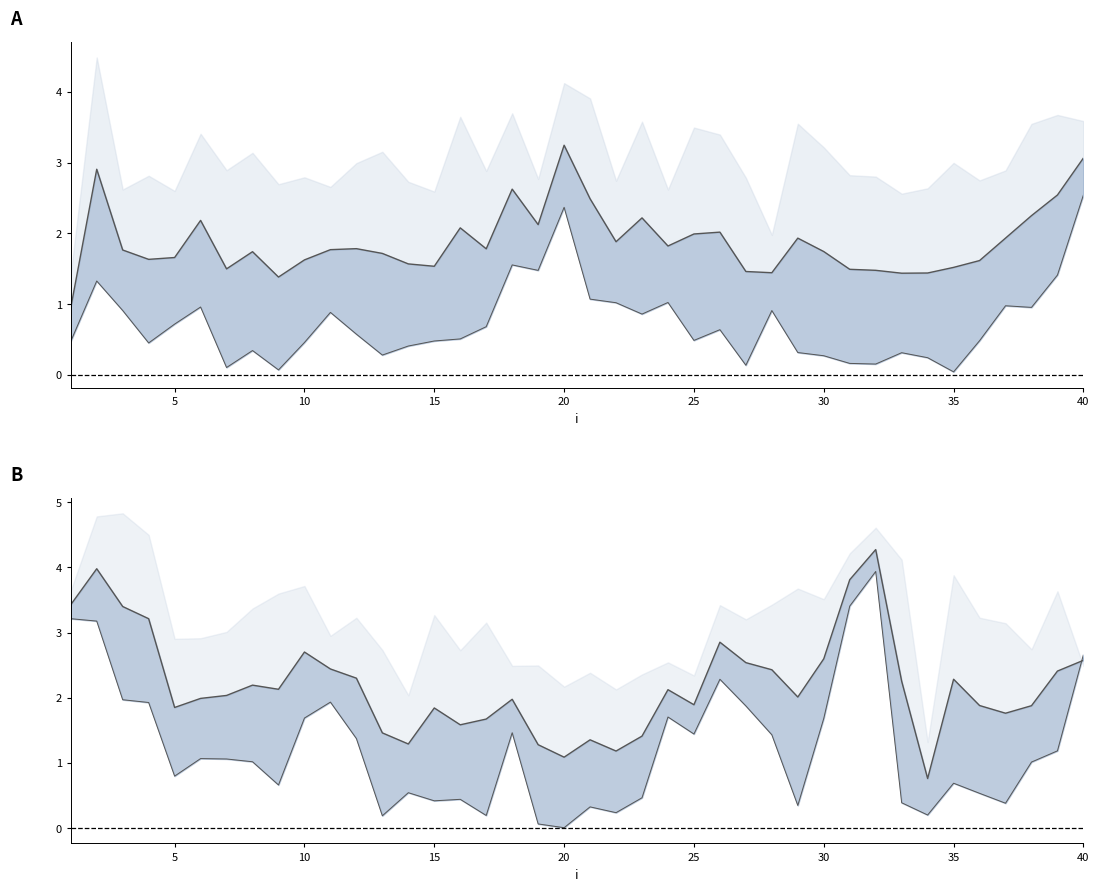

True or false: mid lambda.1 has more than 2 points higher than both neighbors.

True